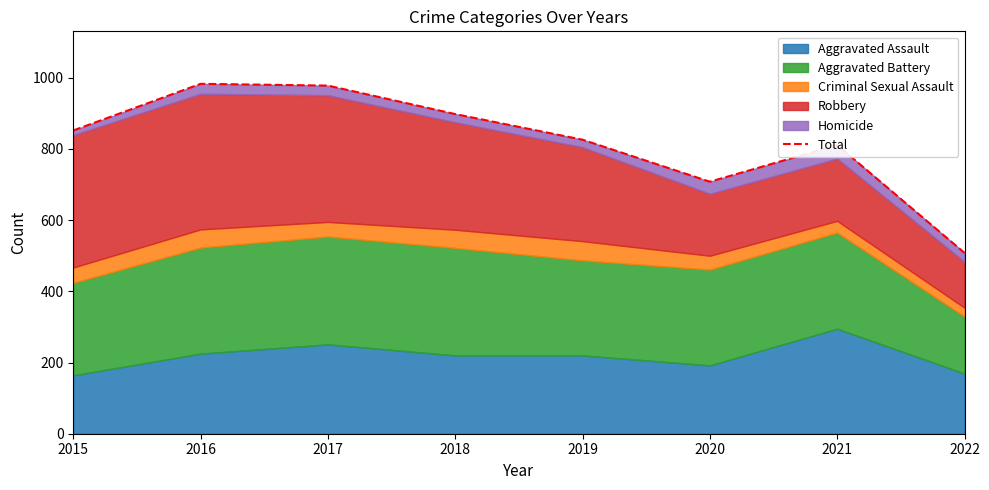

What is the average value?

820